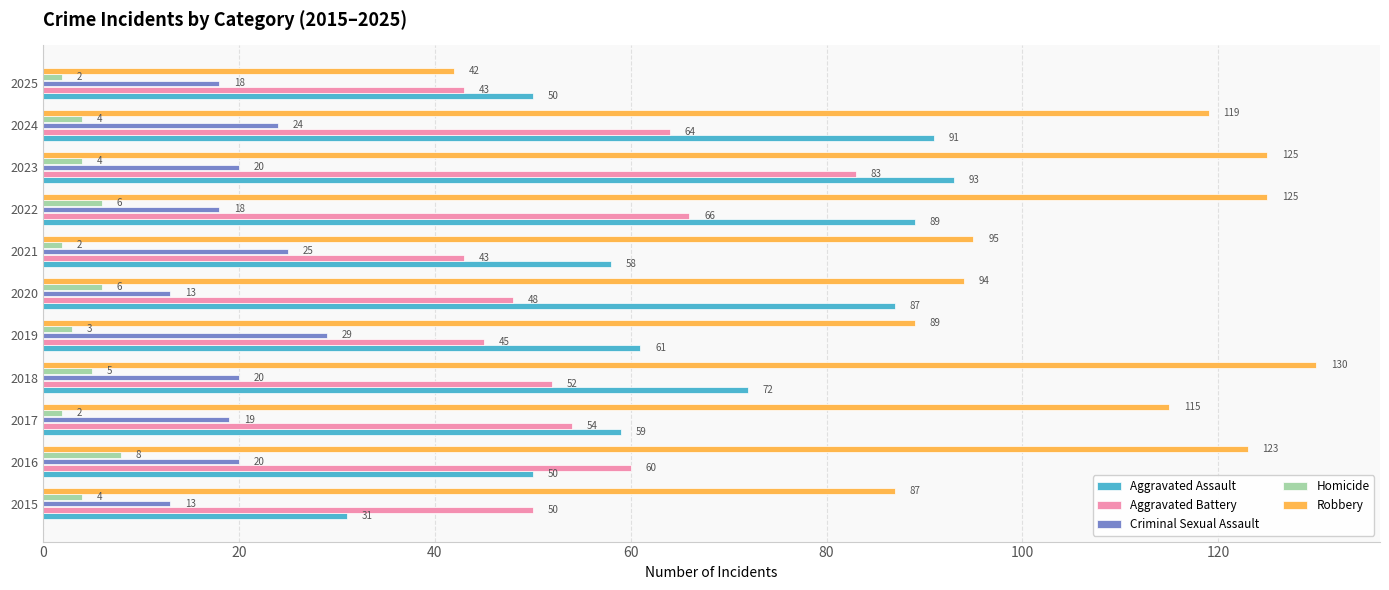

Is it true that Aggravated Assault equals 31 at 2015?

True